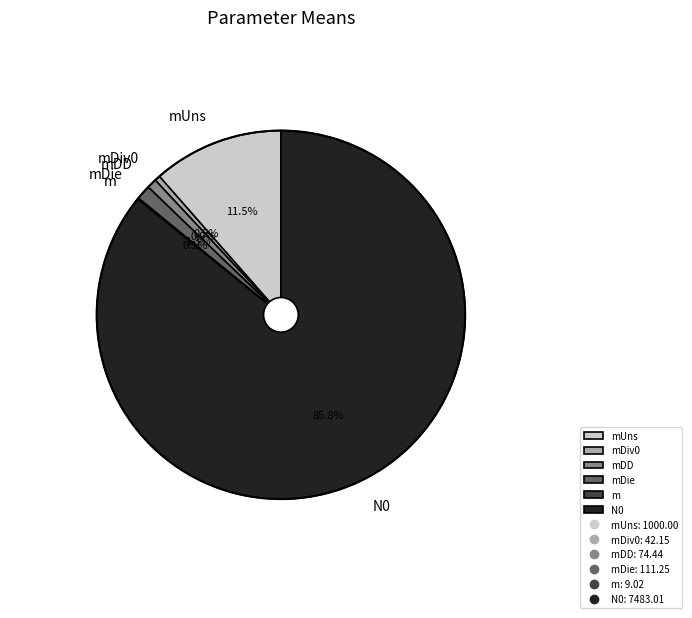

Which slice is the largest?

N0